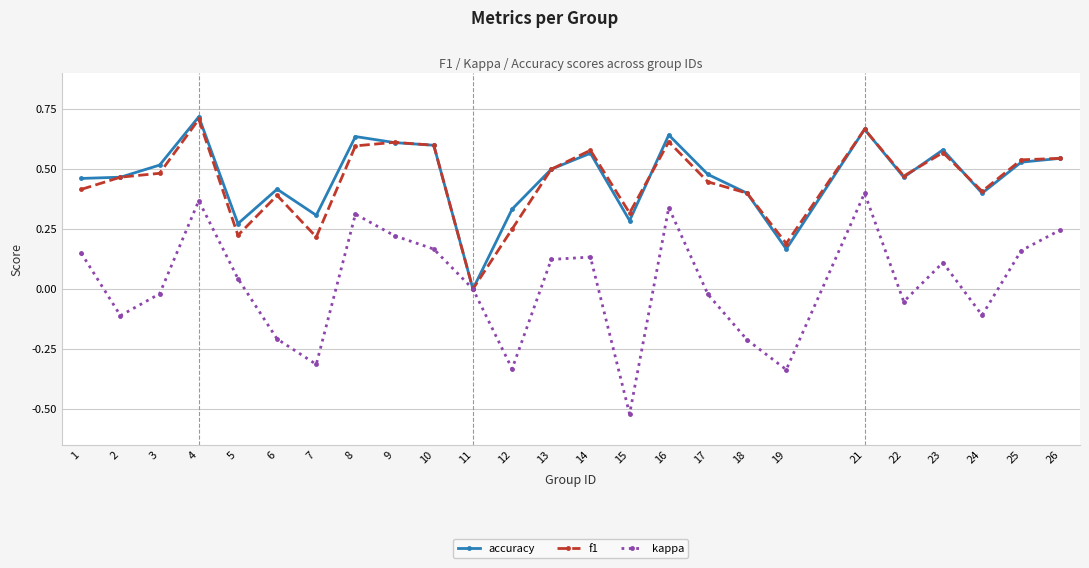

At which label does kappa reach its minimum?

15